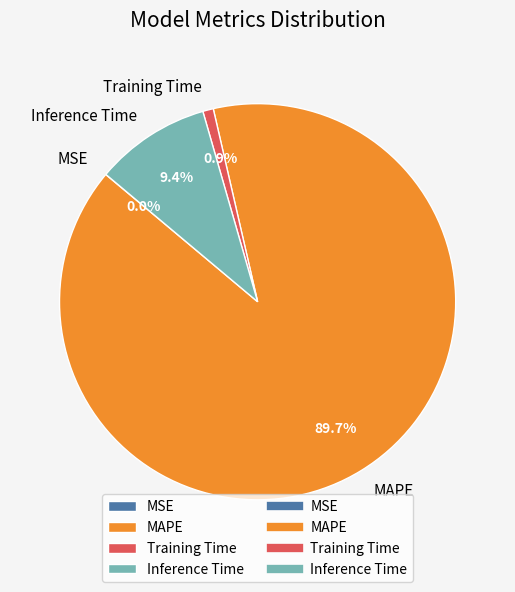

Which category has the biggest portion of the pie?

MAPE